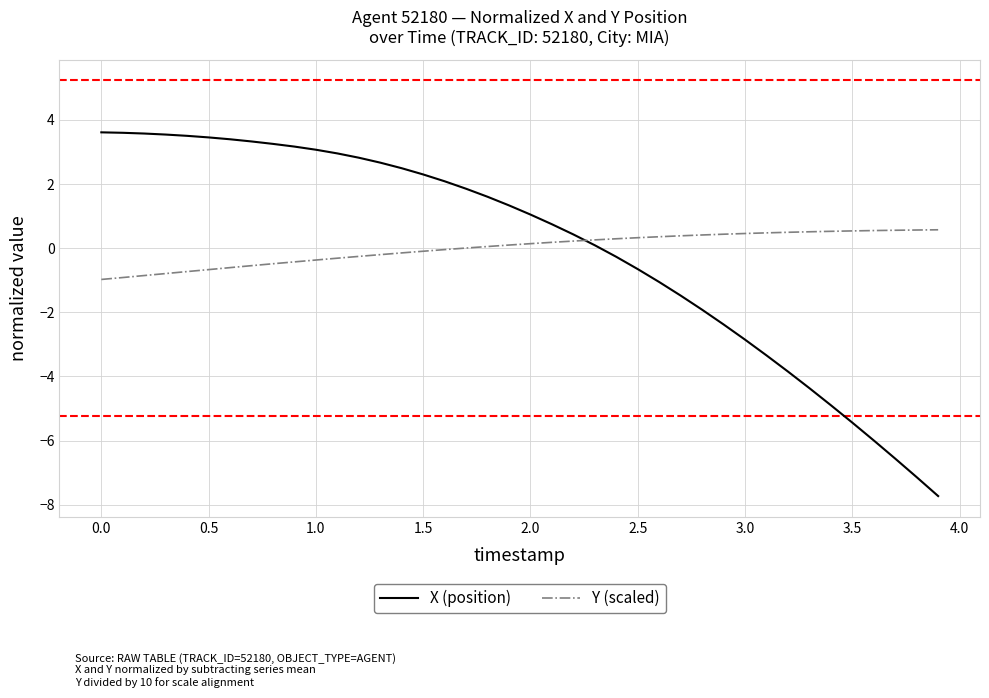

Count the number of data series in this chart.

2